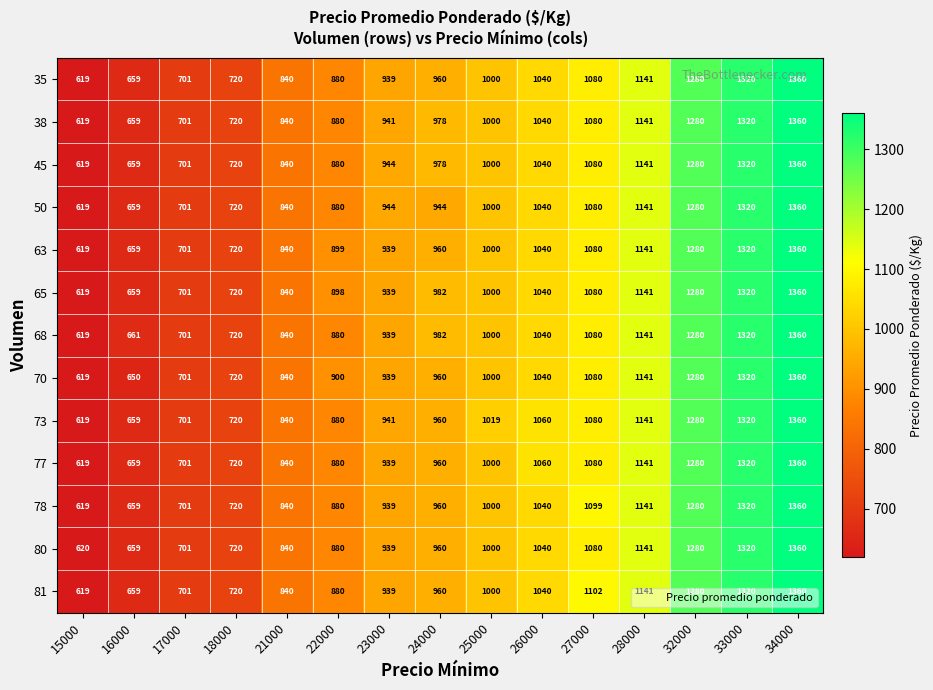

At which label does 81 reach its minimum?

15000